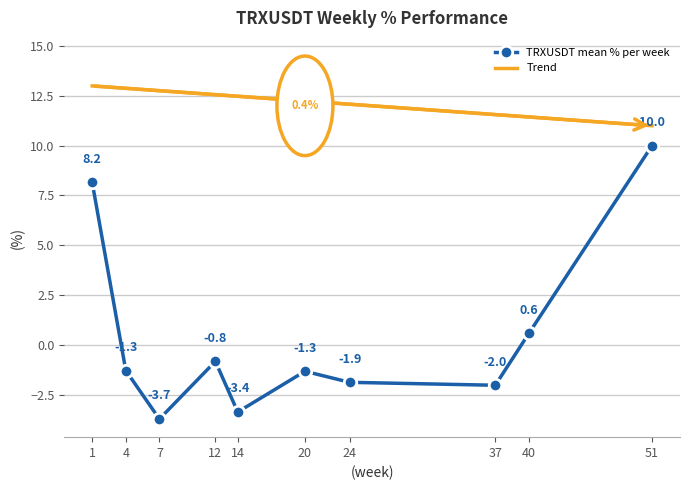

How many lines are shown in the chart?

1